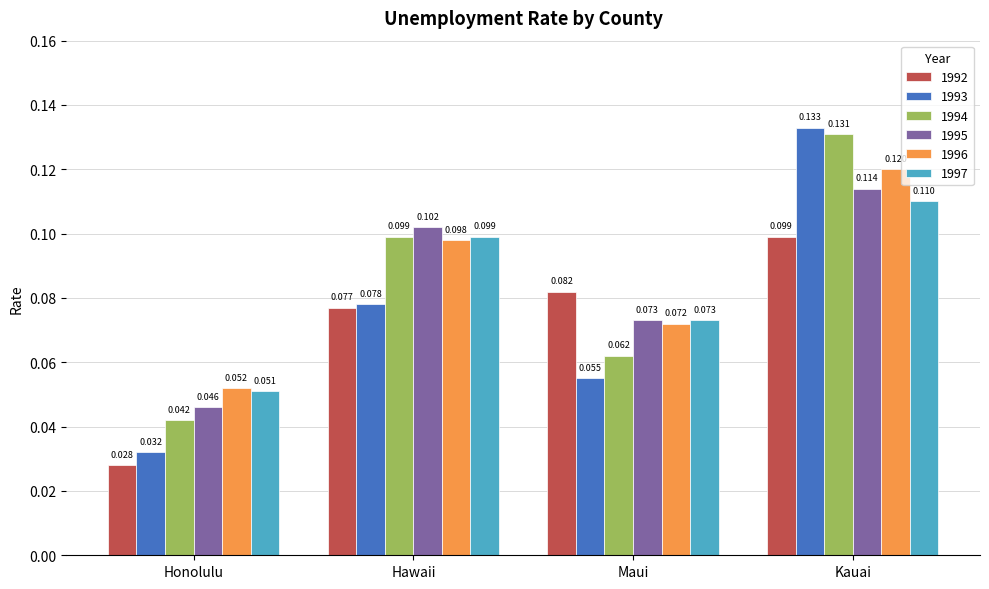

At which label does 1997 reach its minimum?

Honolulu